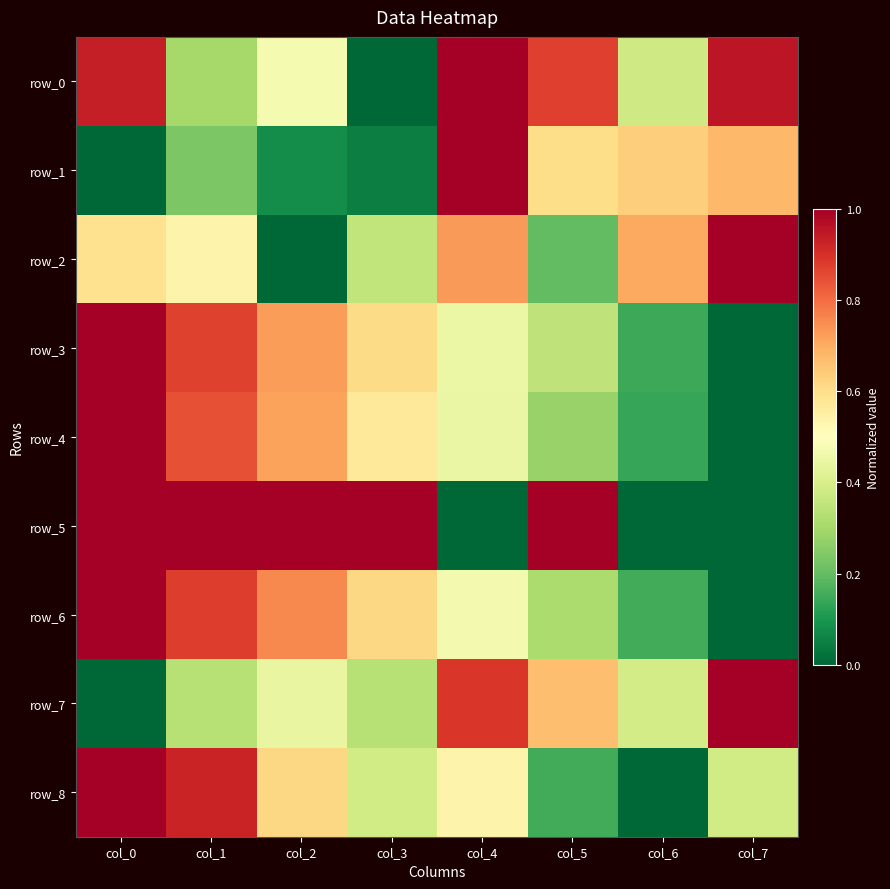

Reading right to left, list all the values displayed in this chart.

row_0: col_7=1.0	col_6=0.4	col_5=0.9	col_4=1.0	col_3=0.0	col_2=0.5	col_1=0.3	col_0=0.9
row_1: col_7=0.7	col_6=0.6	col_5=0.6	col_4=1.0	col_3=0.0	col_2=0.1	col_1=0.2	col_0=0.0
row_2: col_7=1.0	col_6=0.7	col_5=0.2	col_4=0.7	col_3=0.4	col_2=0.0	col_1=0.5	col_0=0.6
row_3: col_7=0.0	col_6=0.1	col_5=0.3	col_4=0.4	col_3=0.6	col_2=0.7	col_1=0.9	col_0=1.0
row_4: col_7=0.0	col_6=0.1	col_5=0.3	col_4=0.4	col_3=0.6	col_2=0.7	col_1=0.8	col_0=1.0
row_5: col_7=0.0	col_6=0.0	col_5=1.0	col_4=0.0	col_3=1.0	col_2=1.0	col_1=1.0	col_0=1.0
row_6: col_7=0.0	col_6=0.2	col_5=0.3	col_4=0.5	col_3=0.6	col_2=0.8	col_1=0.9	col_0=1.0
row_7: col_7=1.0	col_6=0.4	col_5=0.7	col_4=0.9	col_3=0.3	col_2=0.4	col_1=0.3	col_0=0.0
row_8: col_7=0.4	col_6=0.0	col_5=0.2	col_4=0.5	col_3=0.4	col_2=0.6	col_1=0.9	col_0=1.0